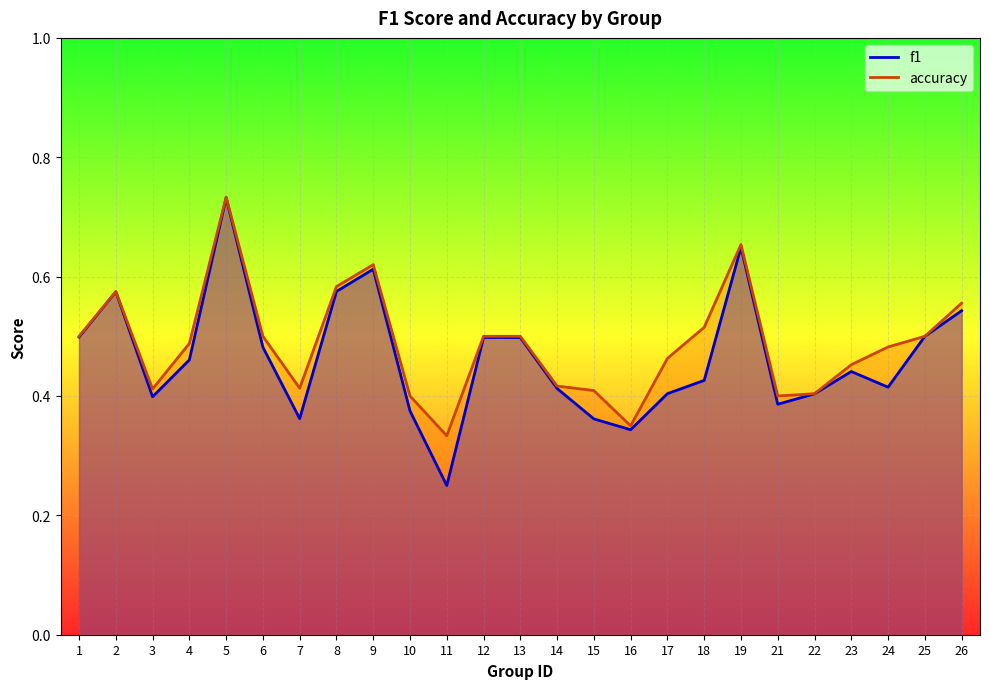

True or false: accuracy and f1 intersect in this chart.

False